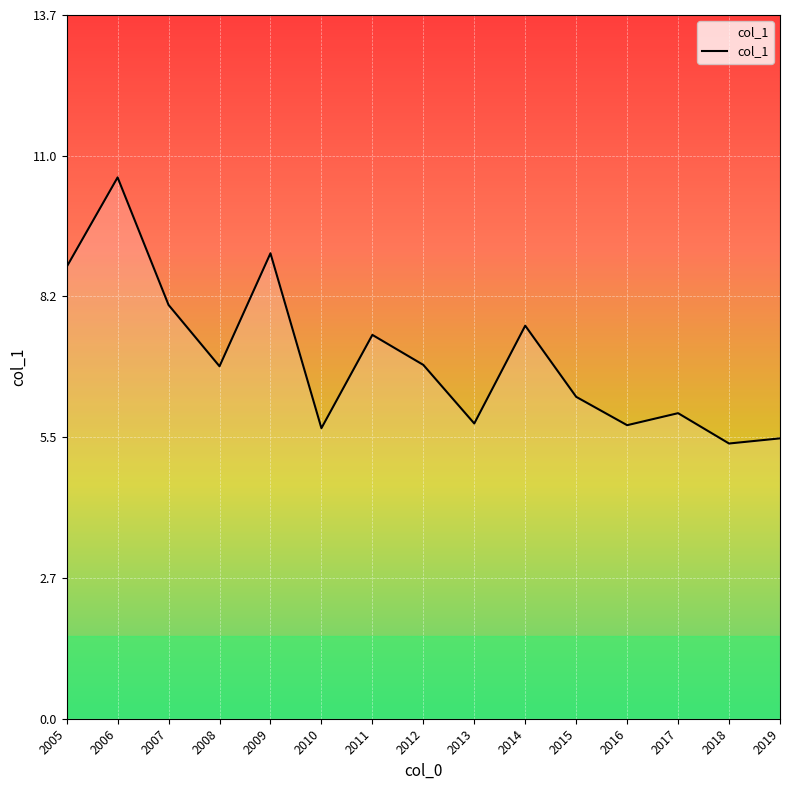

What is the difference between the maximum and minimum values?

5.2